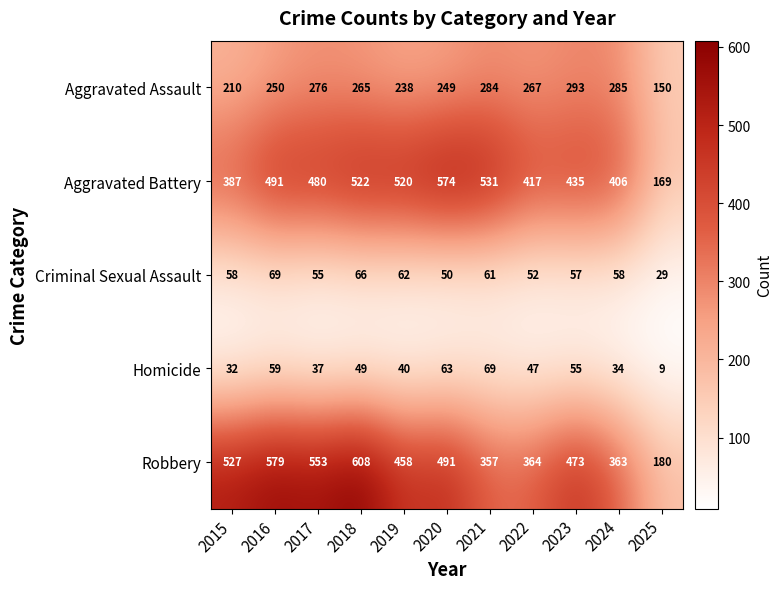

At which category is the sum across all series the highest?

2018